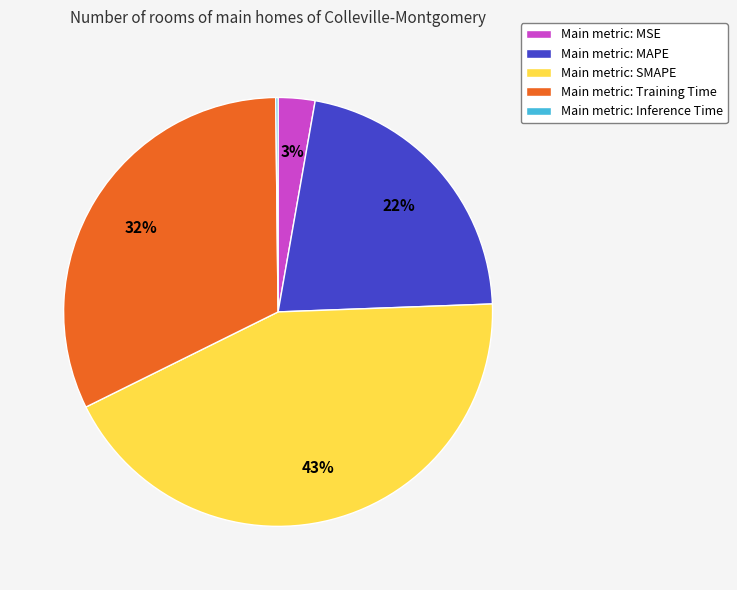

Does any single category account for the majority?

No